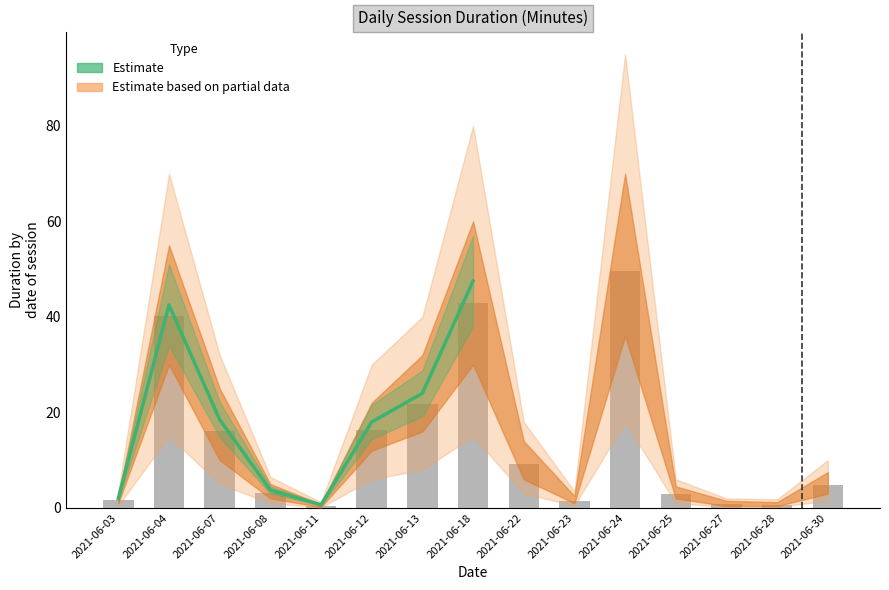

The chart shows a value of 1.7 at 2021-06-03. True or false?

True